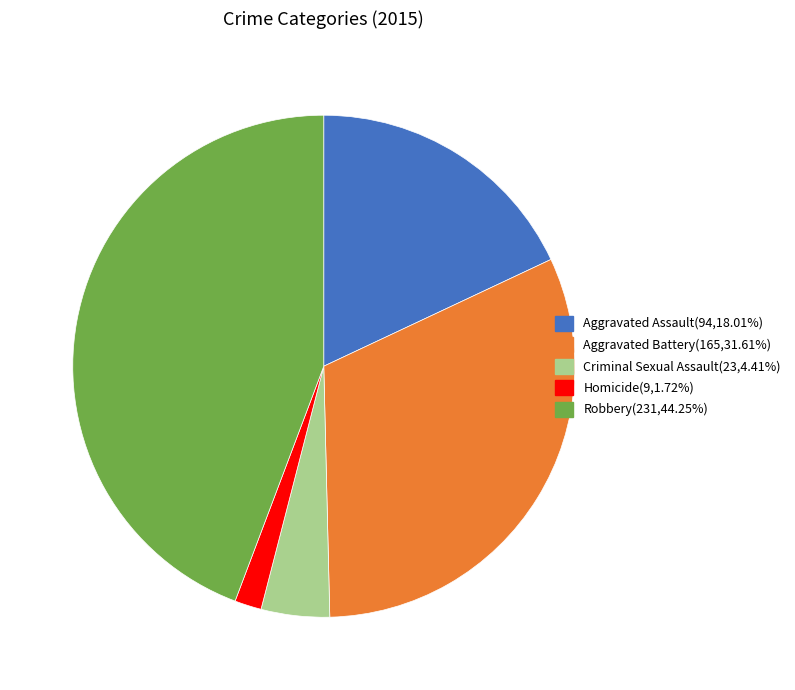

Which category has the biggest portion of the pie?

Robbery